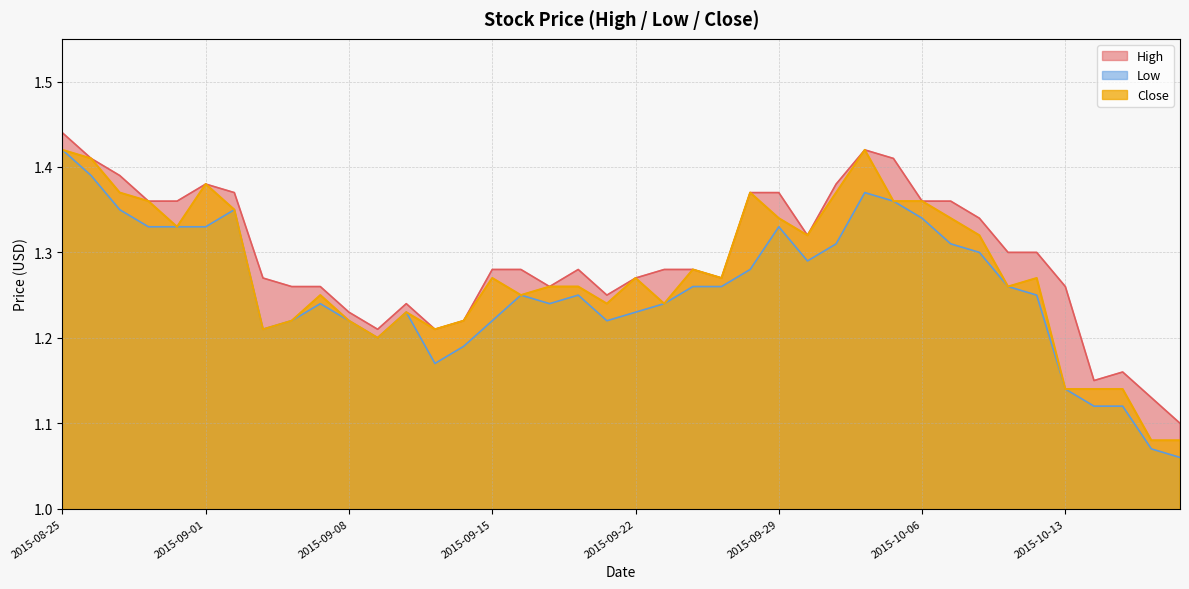

True or false: Low and Close cross at least once.

False